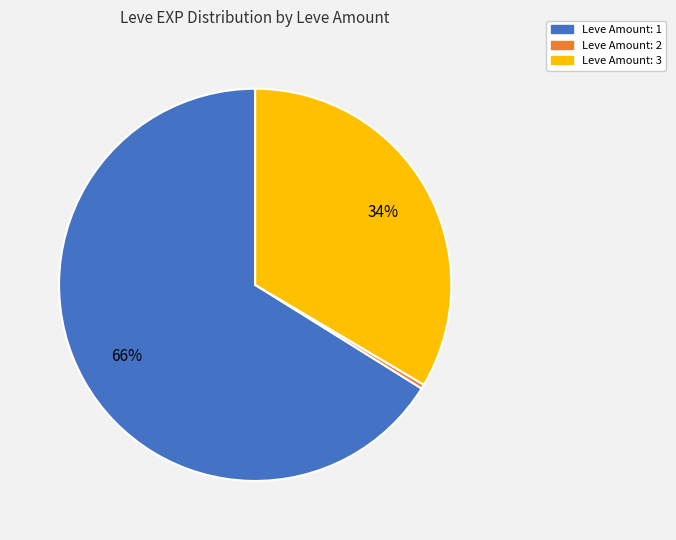

Is there any slice that represents more than half of the pie?

Yes